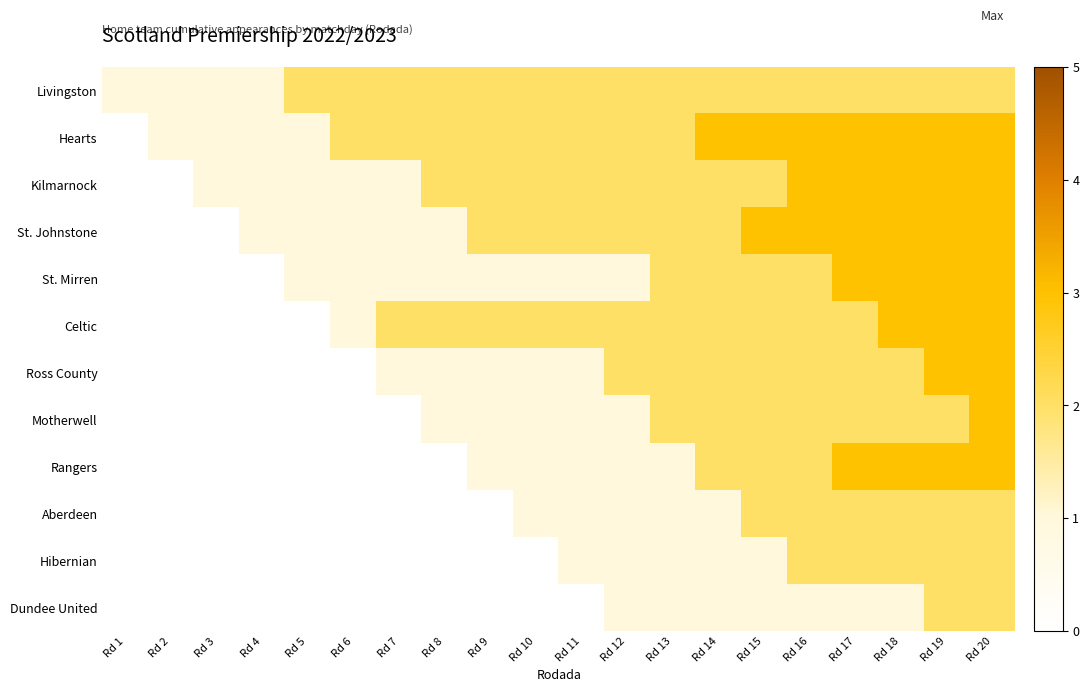

At which category does the chart reach its minimum across all series?

Rd 1